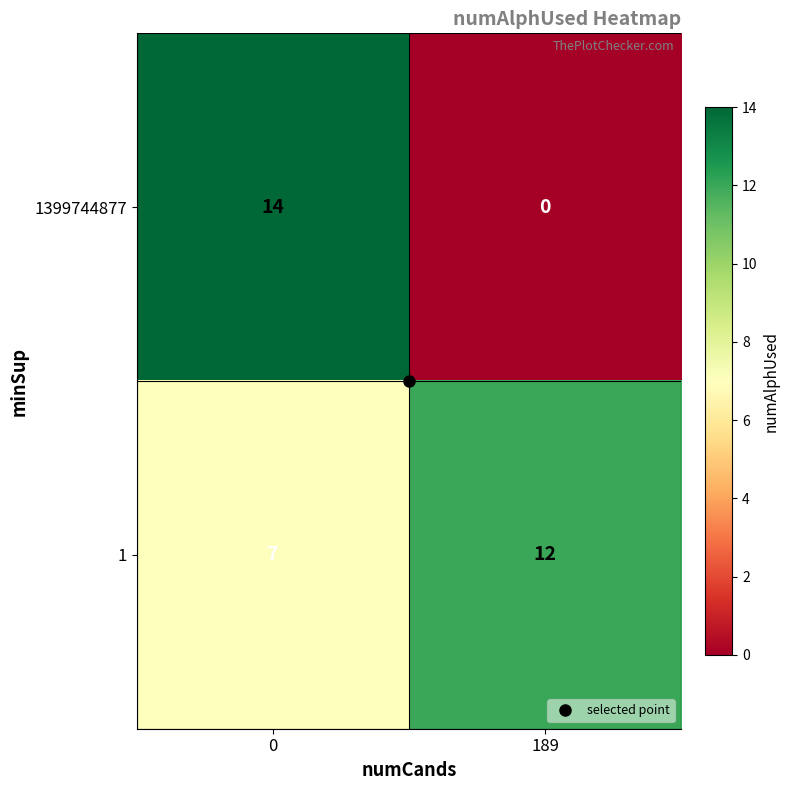

Which series changed the most between 0 and 189?

1399744877